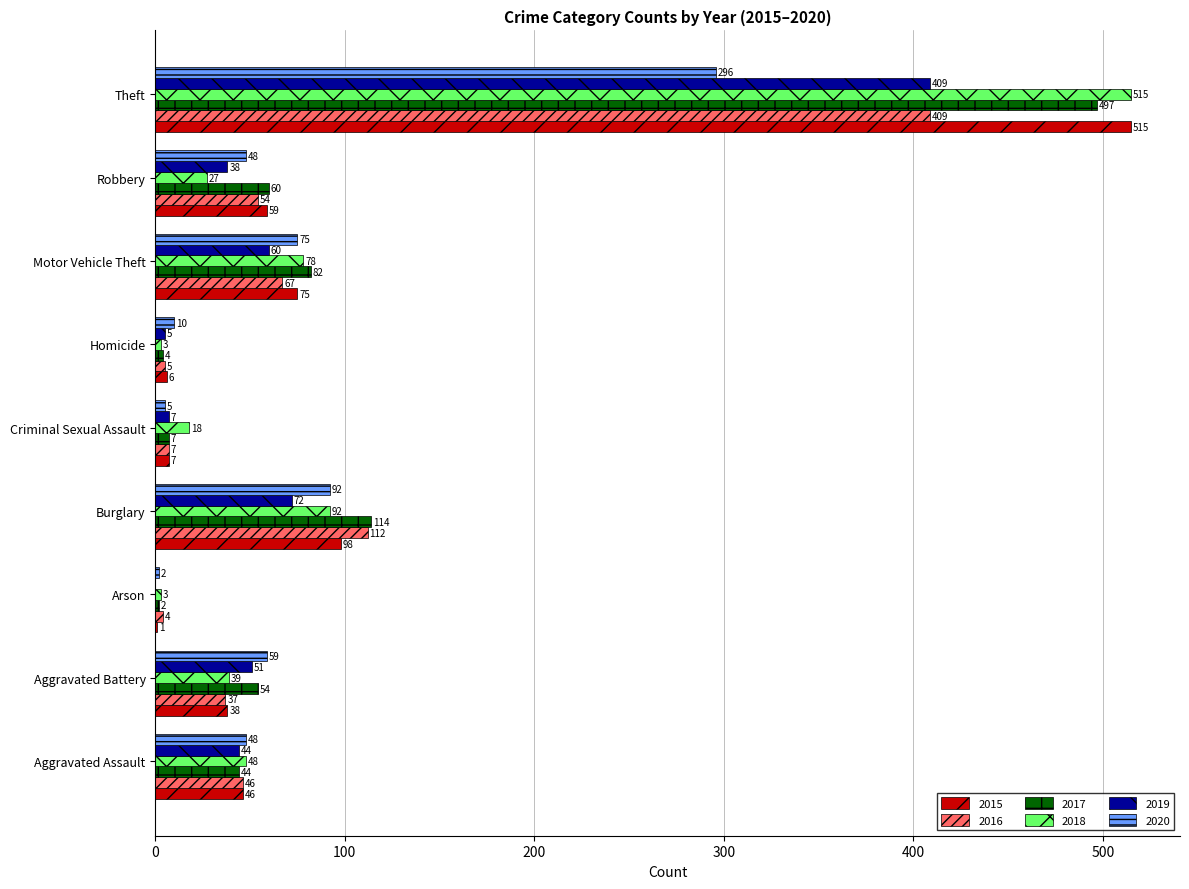

Count the number of categories in the chart.

9